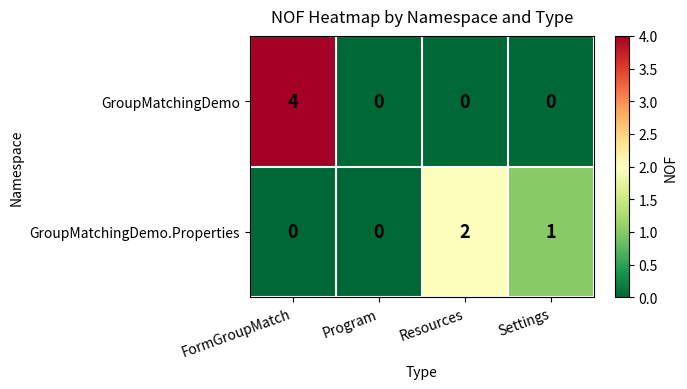

Which series has the largest range (max minus min)?

GroupMatchingDemo